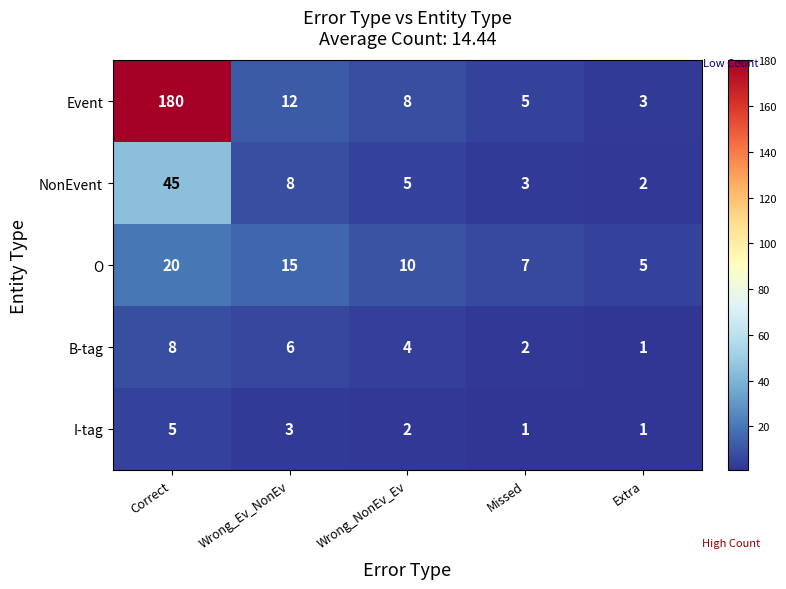

At which label does Event first exceed 8?

Correct